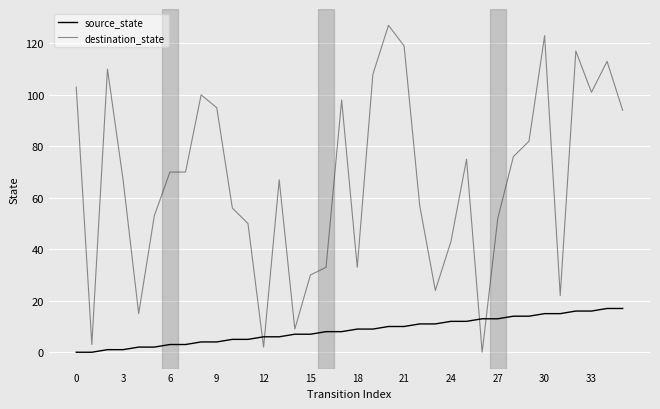

List the series in order of their peak value, lowest first.

source_state, destination_state